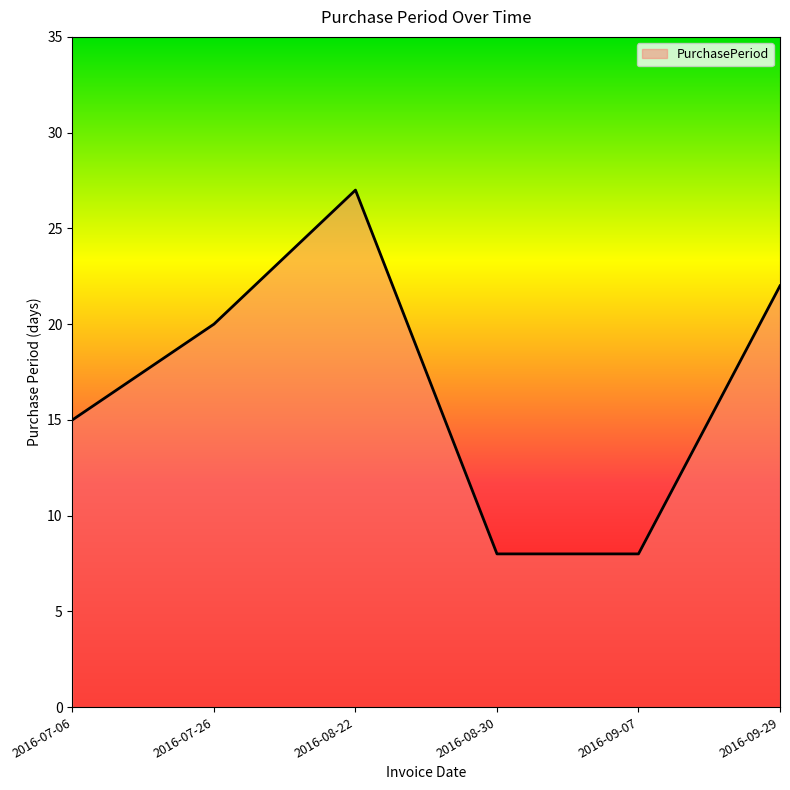

What is the smallest value displayed?

8